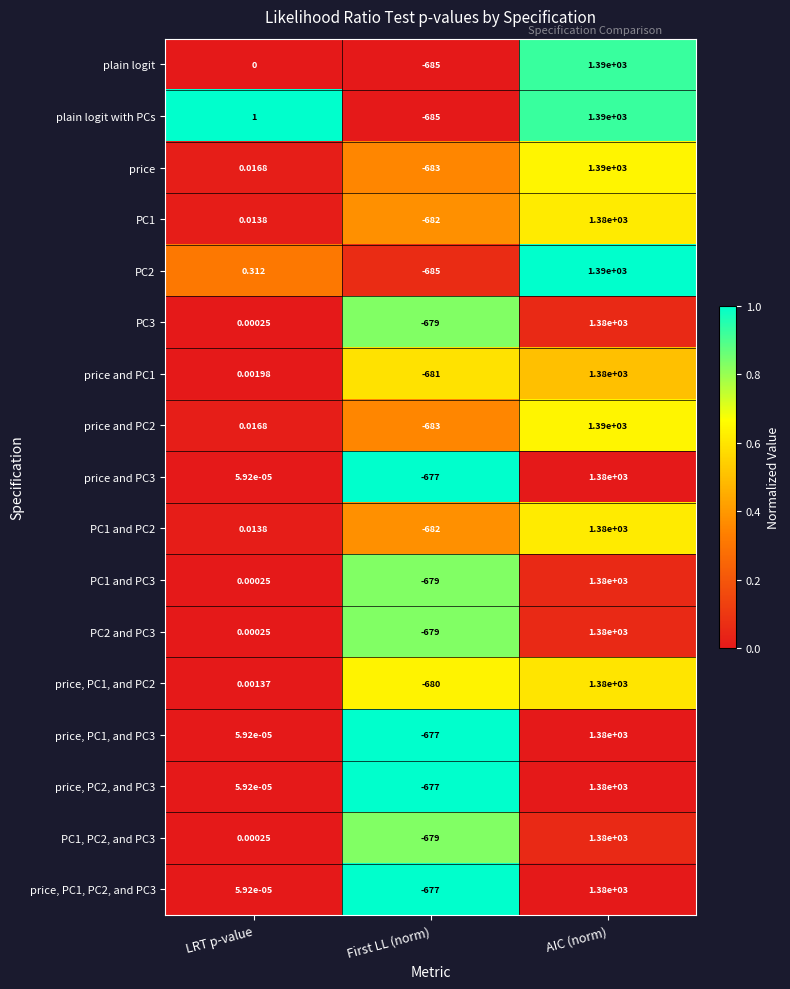

Which series changed the most between LRT p-value and AIC (norm)?

plain logit